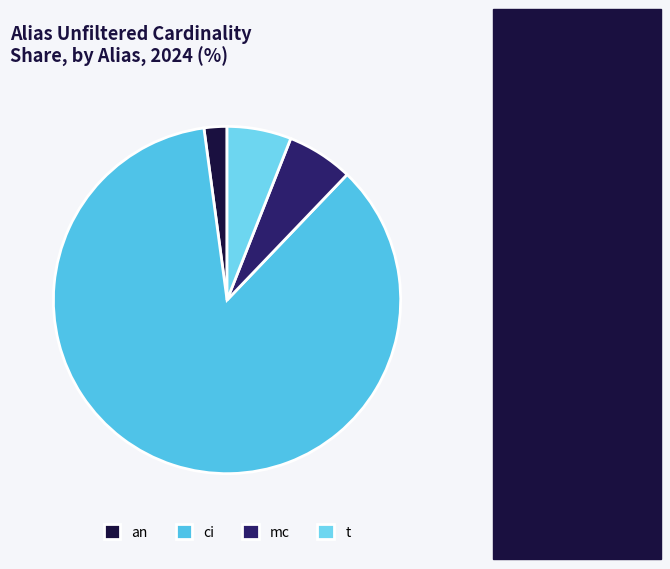

Between t and mc, which is larger?

mc